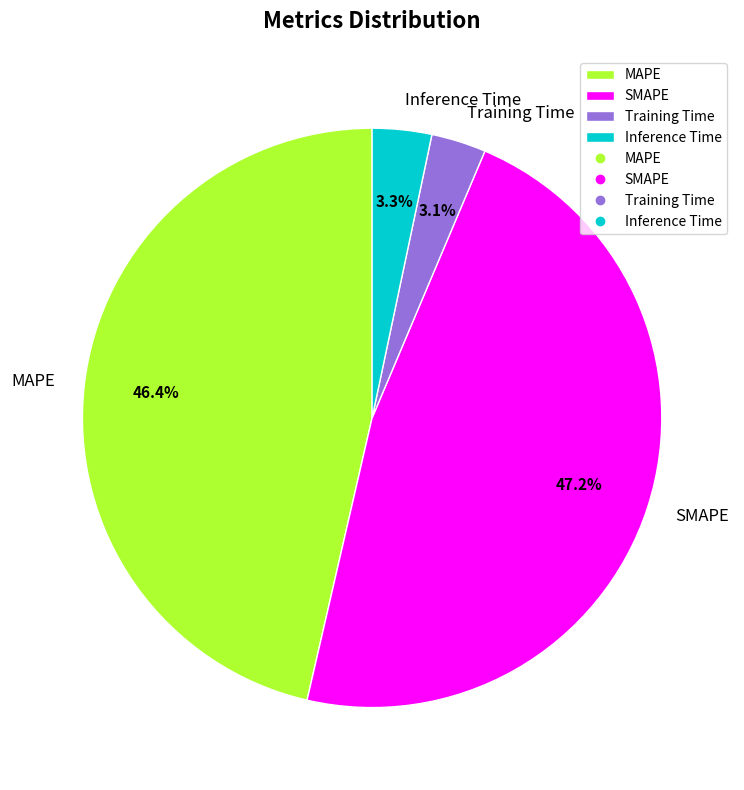

To the nearest percent, what is the average slice percentage?

25%